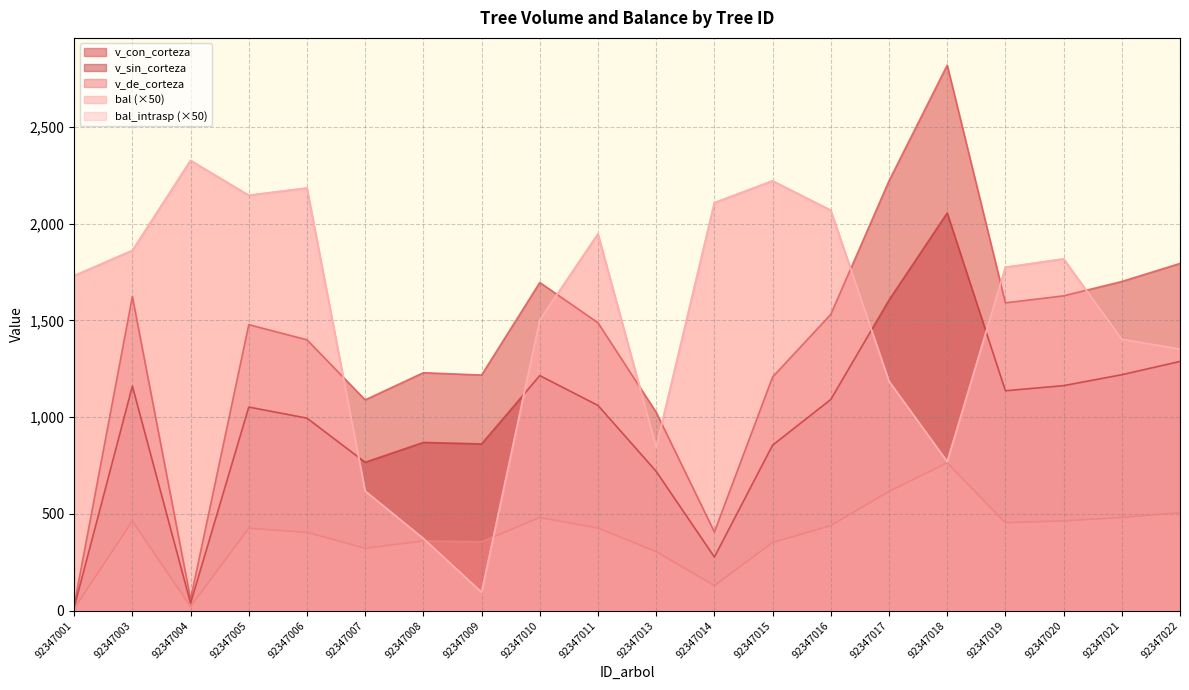

Where is v_sin_corteza nearest to the value 1035?

92347005